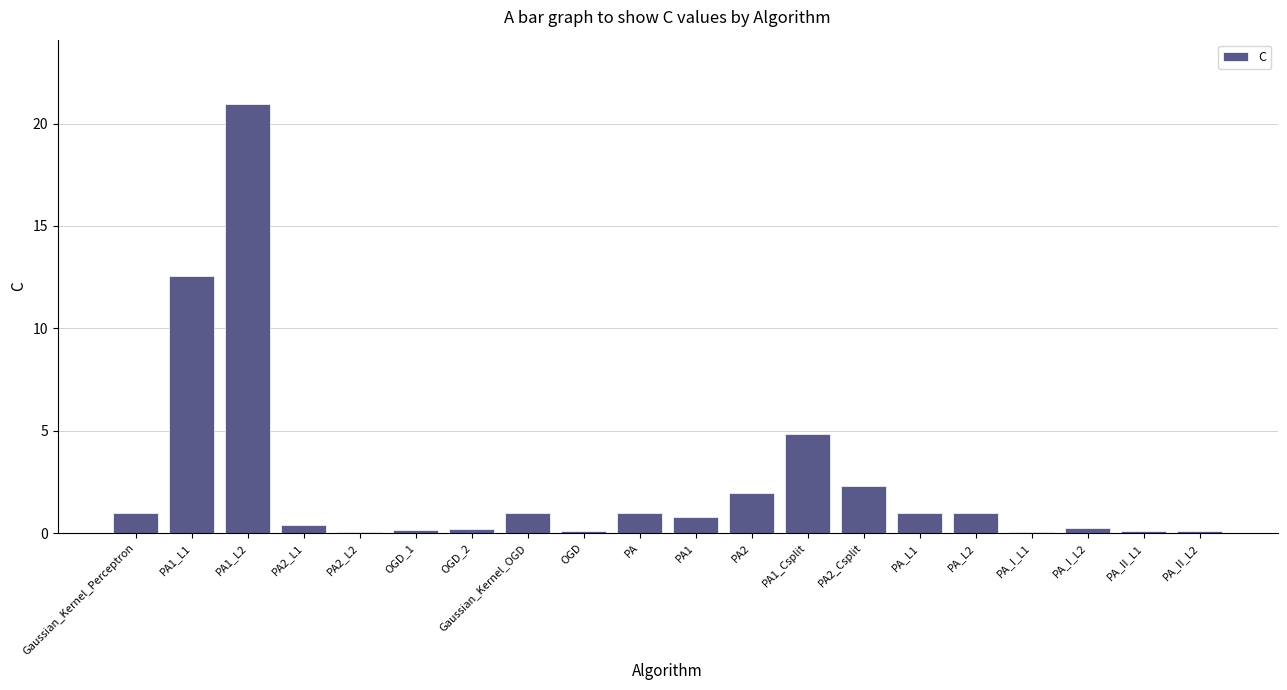

True or false: the data shows 2.3 at PA2_Csplit.

True